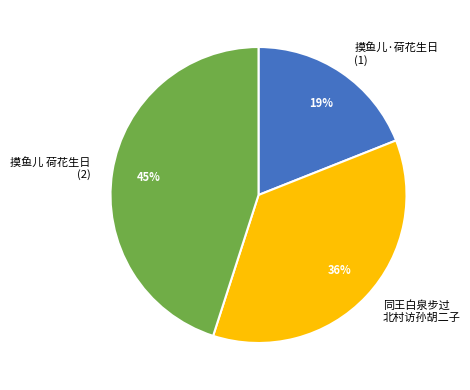

To the nearest percent, what portion does 摸鱼儿 荷花生日 (2) represent?

45%